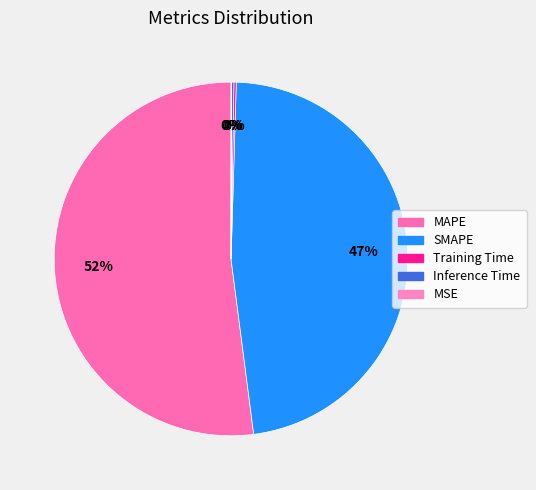

What percentage is the MAPE slice, to the nearest percent?

52%